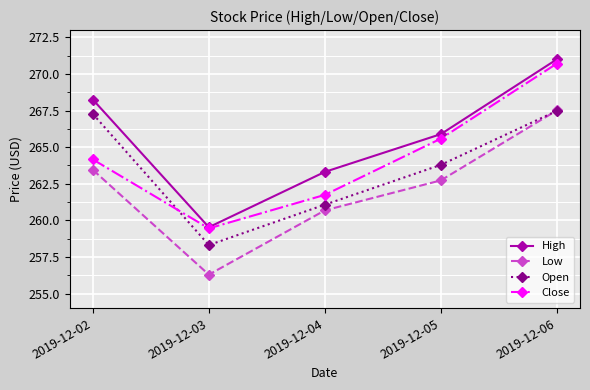

The Low series shows 88.9 at 2019-12-06. True or false?

False